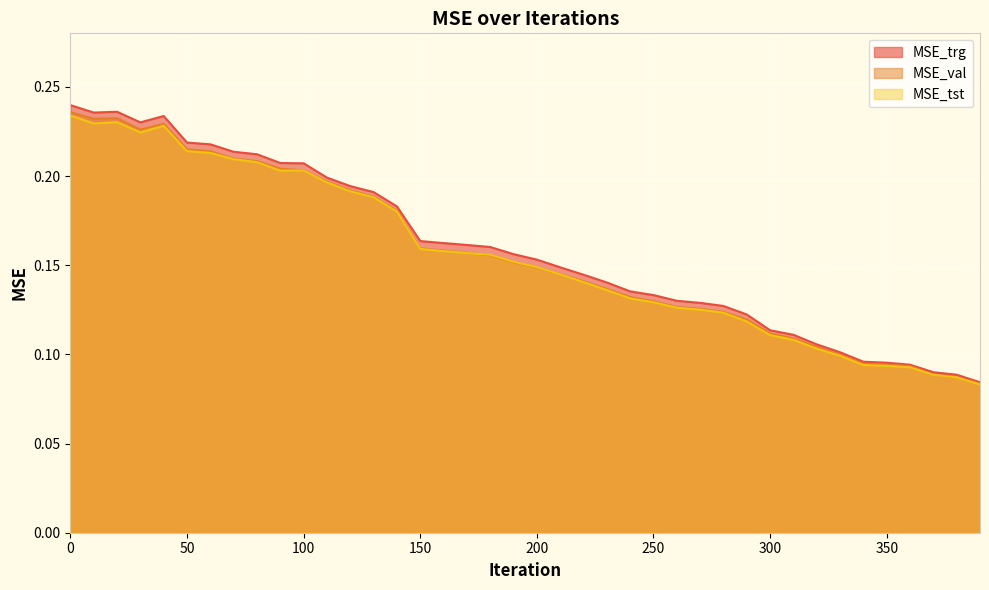

Count the MSE_val values in the range 0 to 1.

40